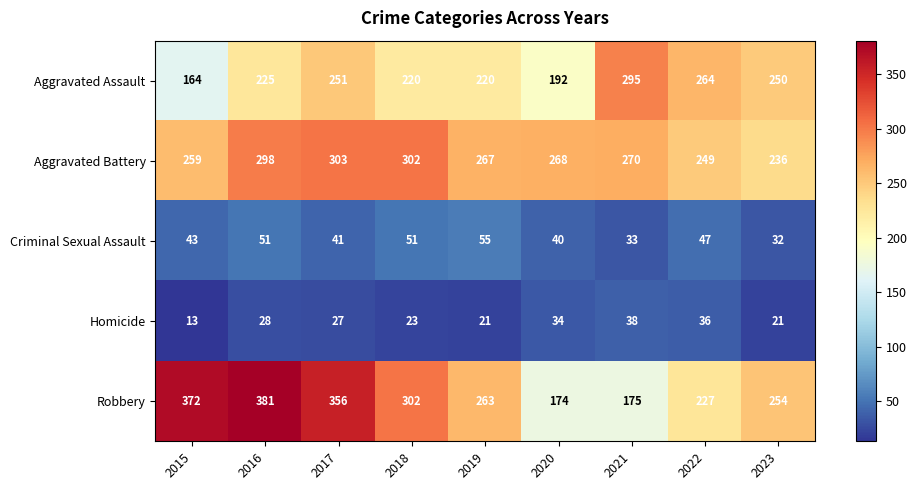

What is the total value across all series at 2016?

983